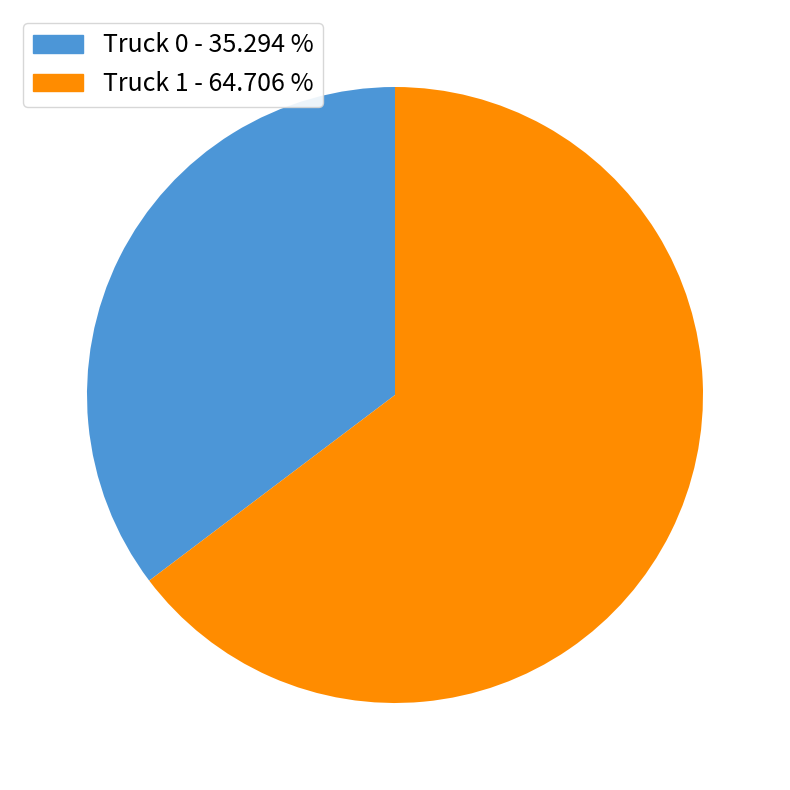

The Truck 1 slice represents 55% of the pie. True or false?

False